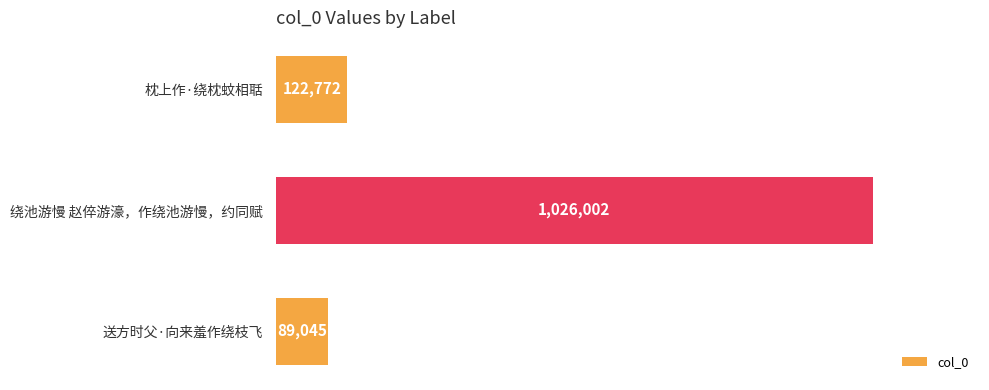

What is the sum of all values?

1237819